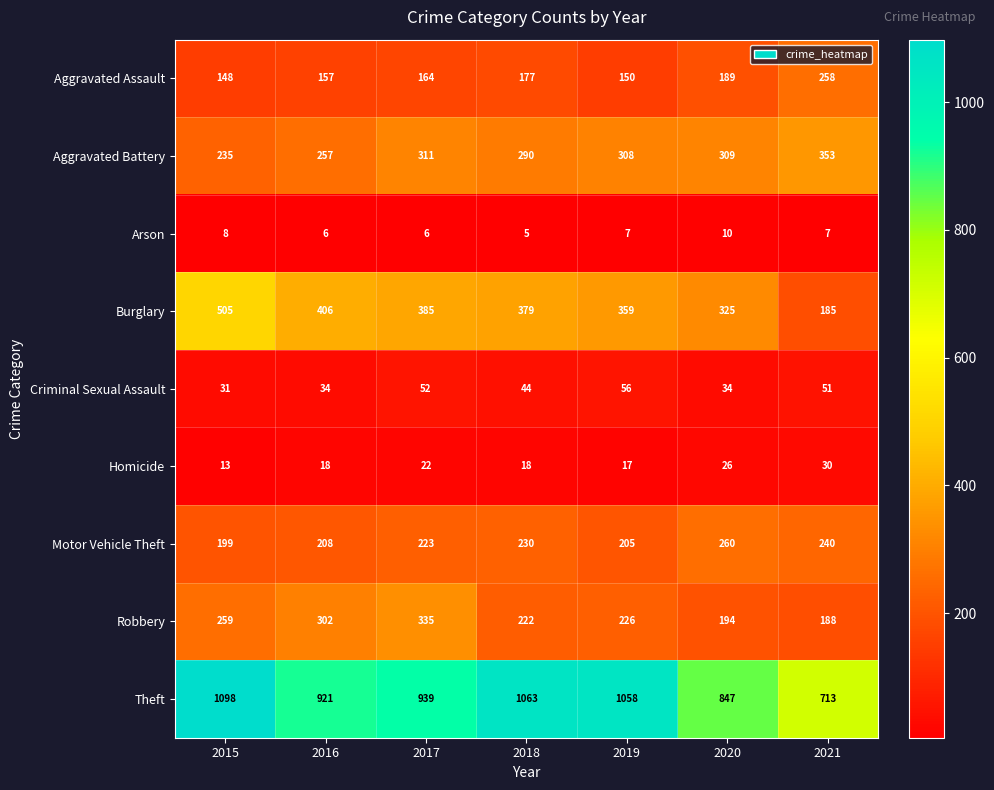

Rank the series by their maximum value, from lowest to highest.

Arson, Homicide, Criminal Sexual Assault, Aggravated Assault, Motor Vehicle Theft, Robbery, Aggravated Battery, Burglary, Theft